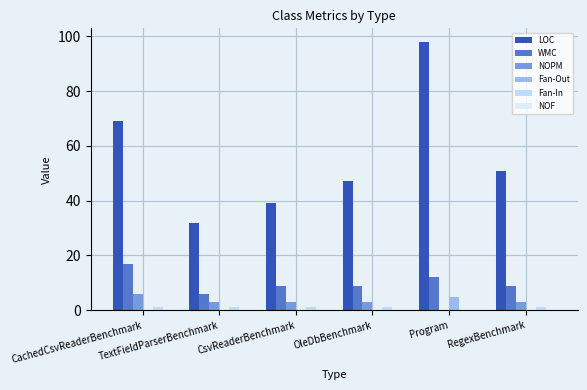

What is the difference between the maximum and minimum values in the LOC series?

66